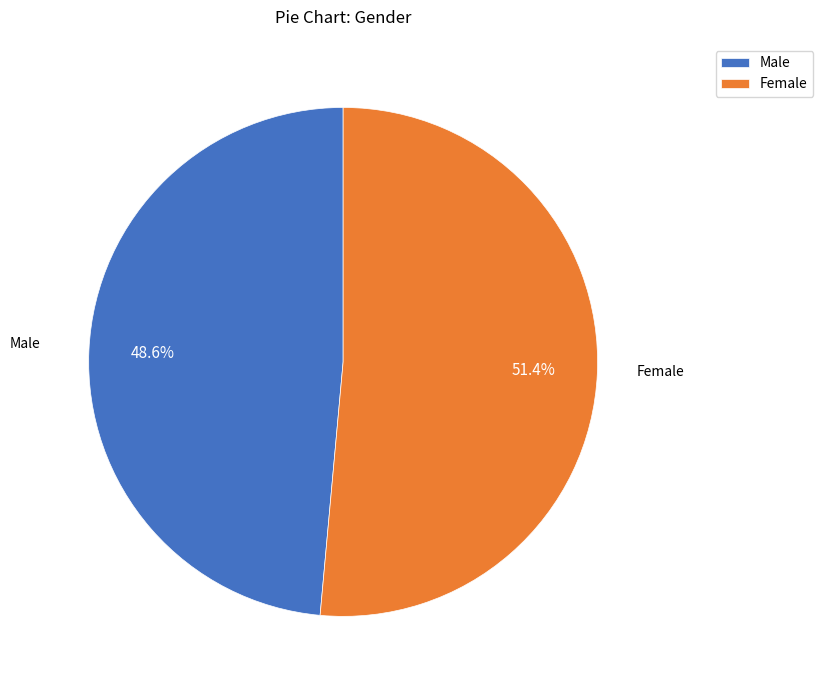

Count the number of slices in the pie.

2